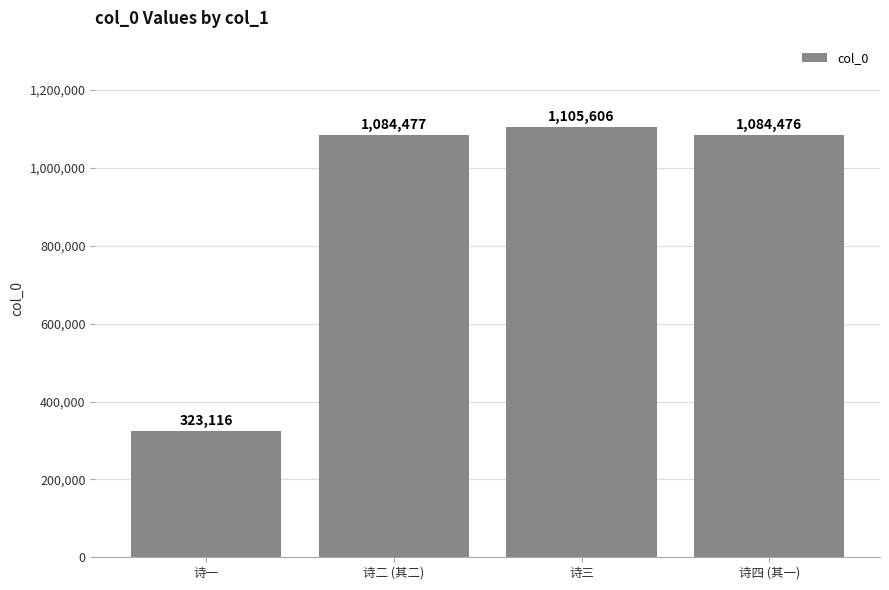

What is the value of the 3rd bar from the left?

1105606